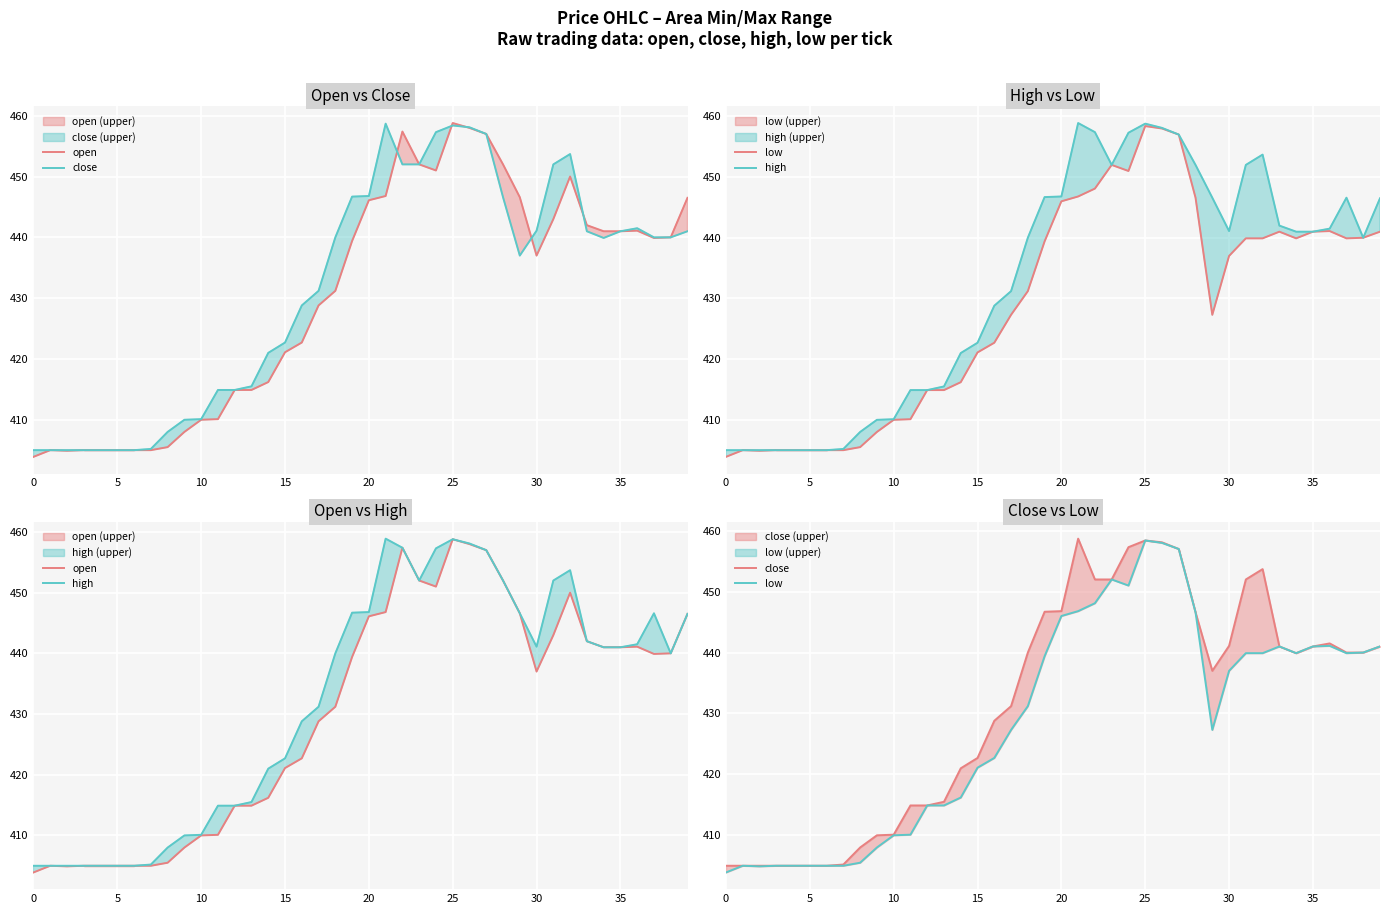

What is the total value across all series at 13?

1660.8